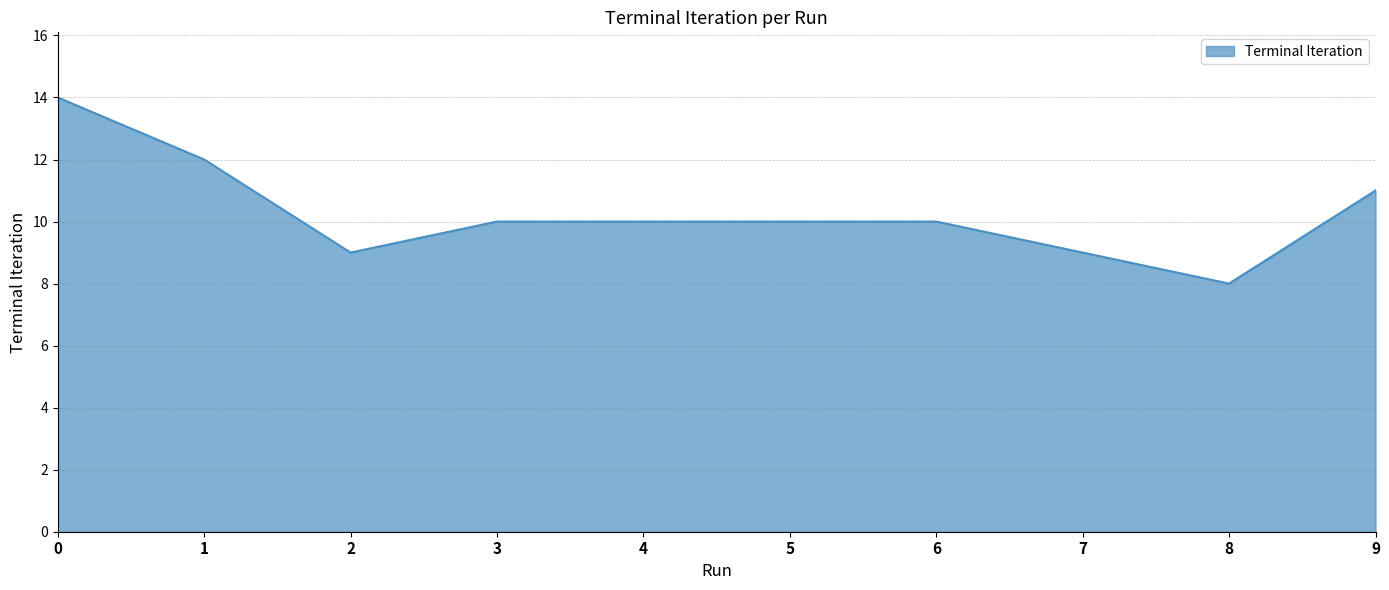

The value at 1 is 12. True or false?

True